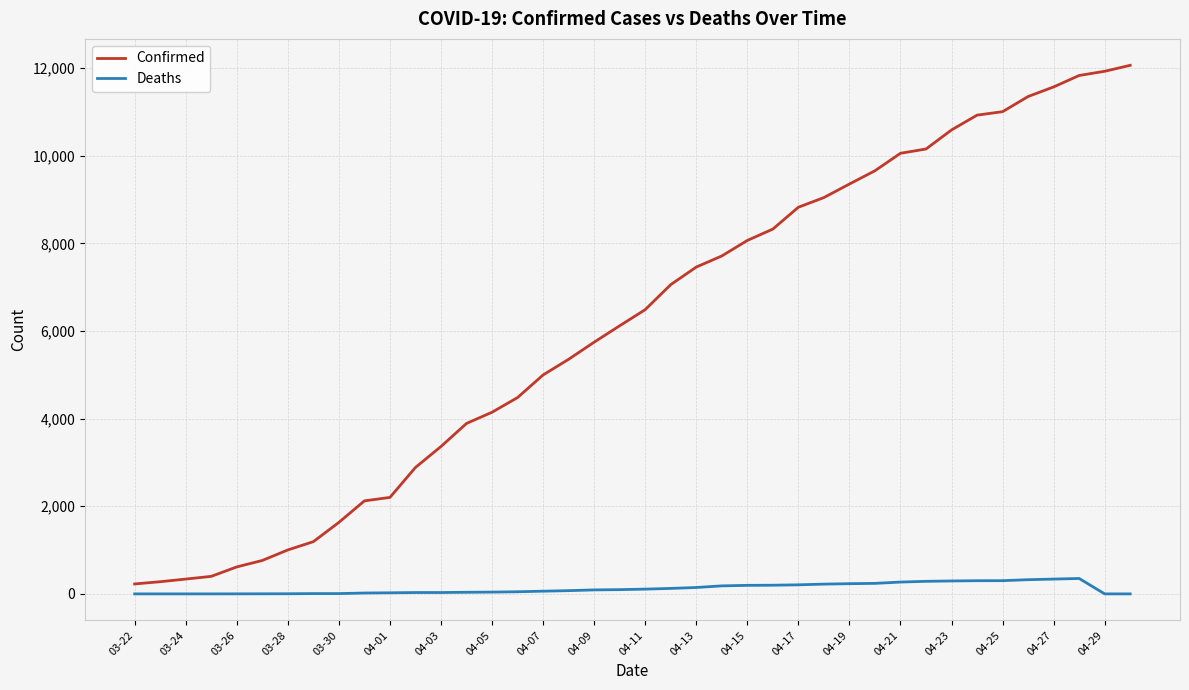

List the series in order of their overall mean, highest first.

Confirmed, Deaths